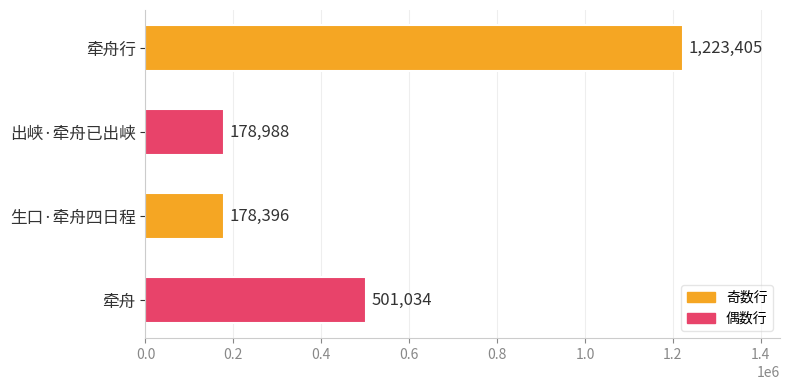

Where is the data nearest to the value 700900?

牵舟